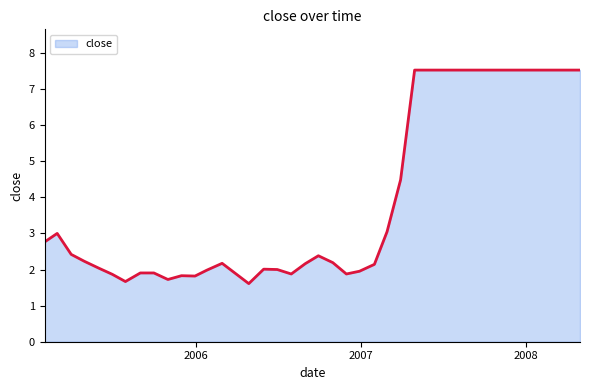

What is the maximum value shown in the chart?

7.5